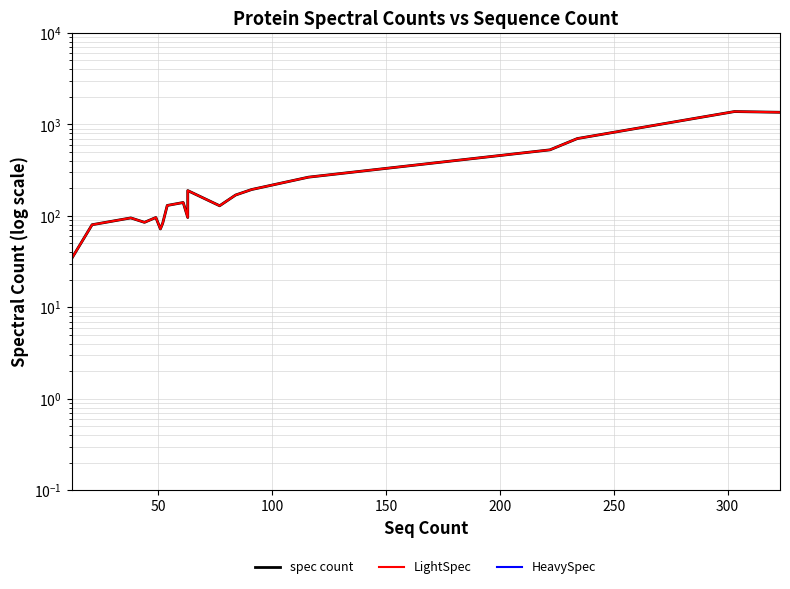

What is the difference between the maximum and minimum values in the LightSpec series?

1361.0